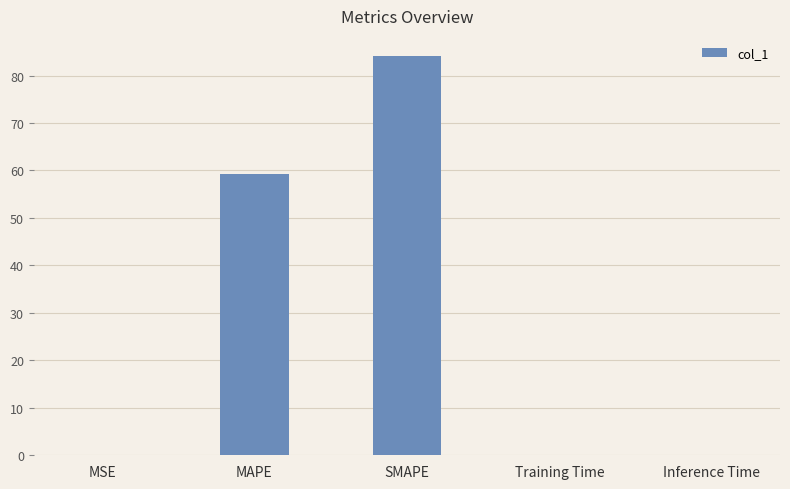

At which category does the chart reach its peak across all series?

SMAPE